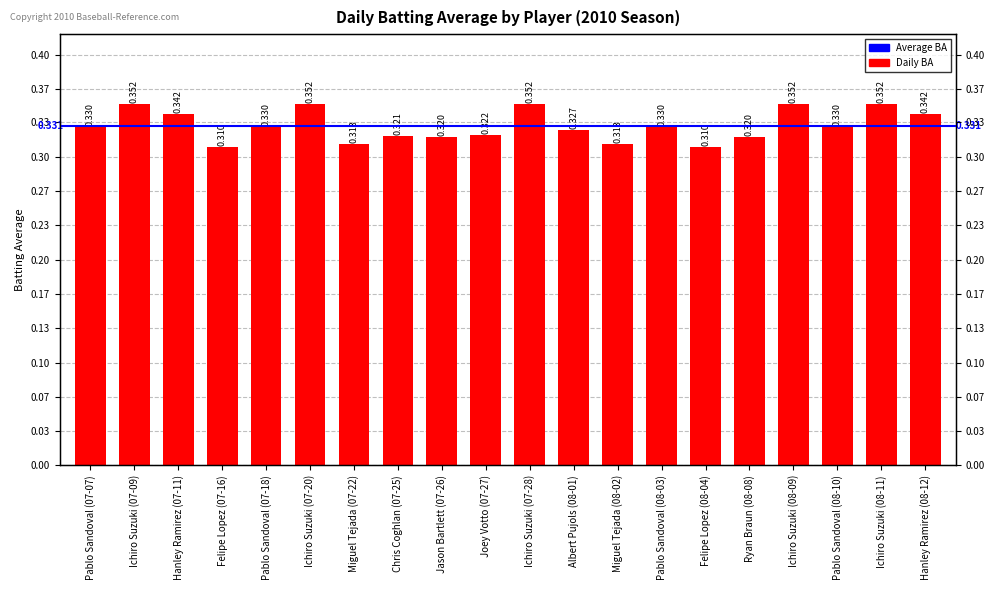

At which category does the chart reach its peak across all series?

Ichiro Suzuki (07-09)